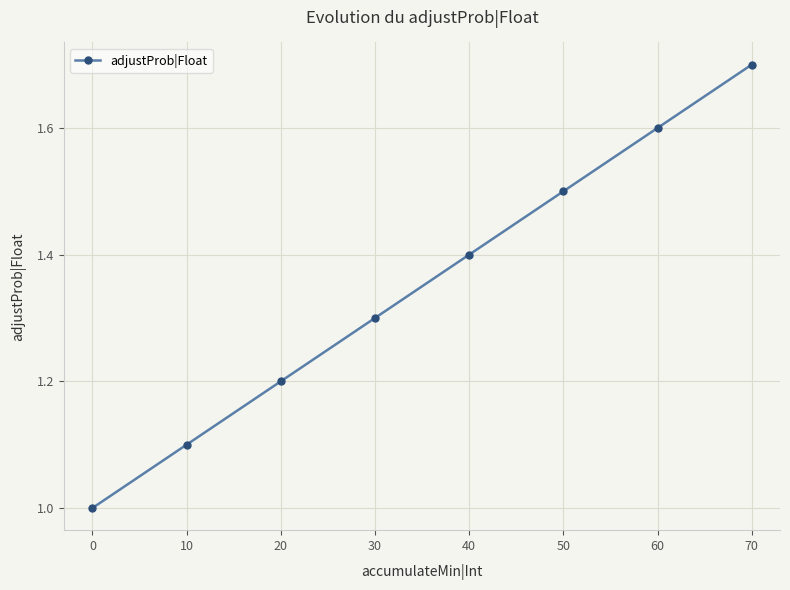

True or false: the data has more than 2 interior local peaks.

False